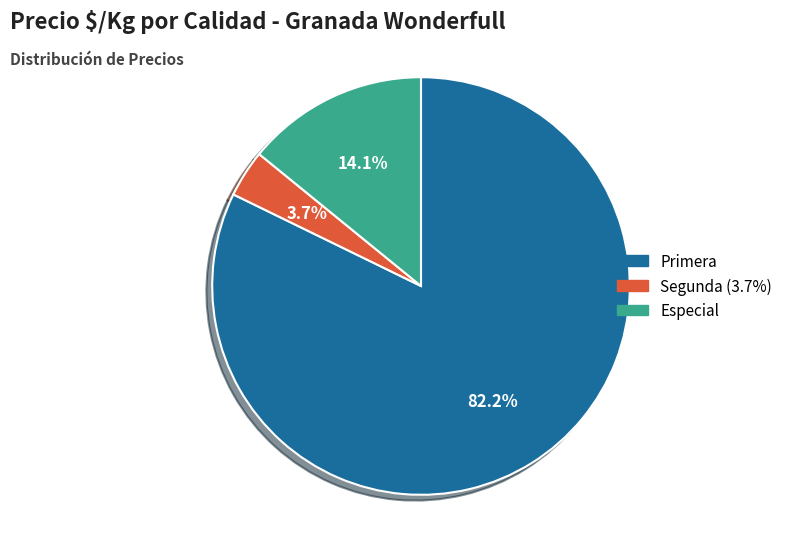

Is there any slice that represents more than half of the pie?

Yes